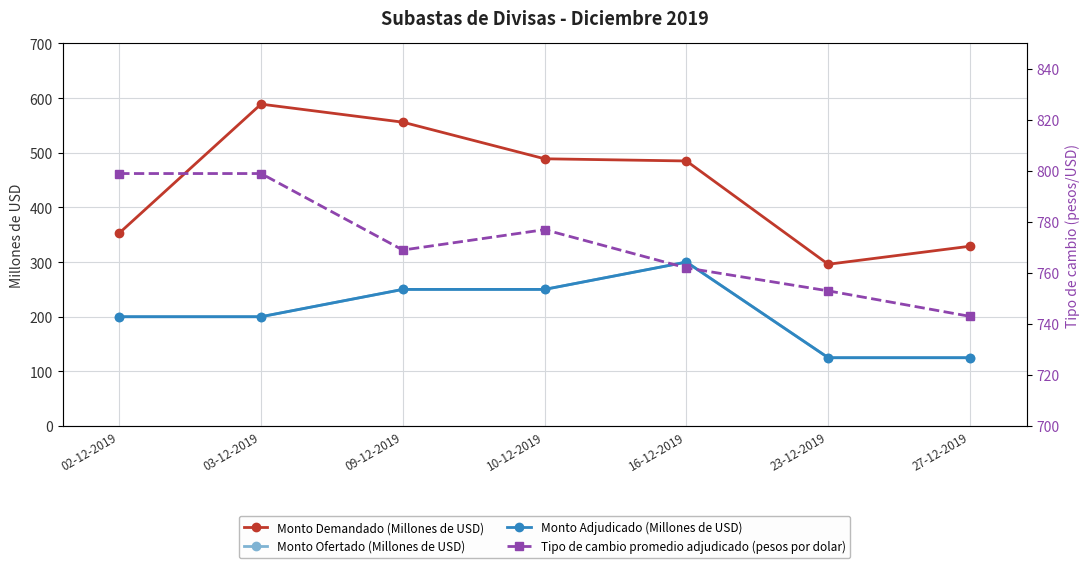

Reading left to right, list all the values displayed in this chart.

Monto Demandado (Millones de USD): 02-12-2019=353	03-12-2019=589	09-12-2019=556	10-12-2019=489	16-12-2019=485	23-12-2019=296	27-12-2019=329
Monto Ofertado (Millones de USD): 02-12-2019=200	03-12-2019=200	09-12-2019=250	10-12-2019=250	16-12-2019=300	23-12-2019=125	27-12-2019=125
Monto Adjudicado (Millones de USD): 02-12-2019=200	03-12-2019=200	09-12-2019=250	10-12-2019=250	16-12-2019=300	23-12-2019=125	27-12-2019=125
Tipo de cambio promedio adjudicado (pesos por dolar): 02-12-2019=799	03-12-2019=799	09-12-2019=769	10-12-2019=777	16-12-2019=762	23-12-2019=753	27-12-2019=743